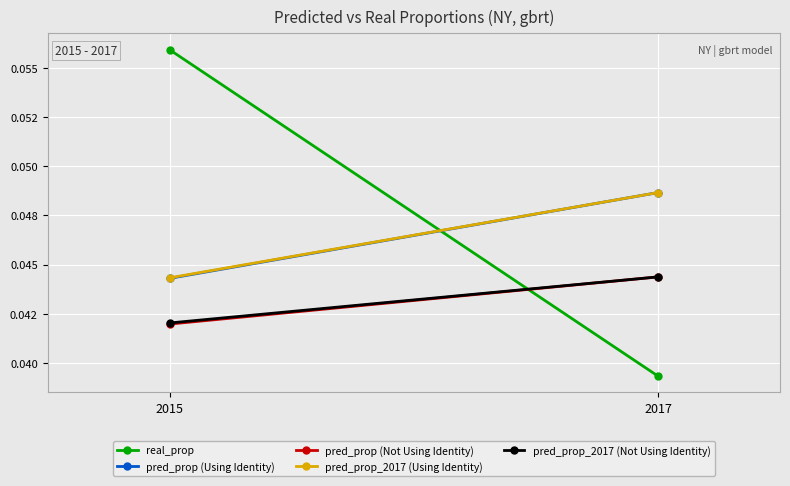

The pred_prop_2017 (Using Identity) series shows 0.0 at 2017. True or false?

True